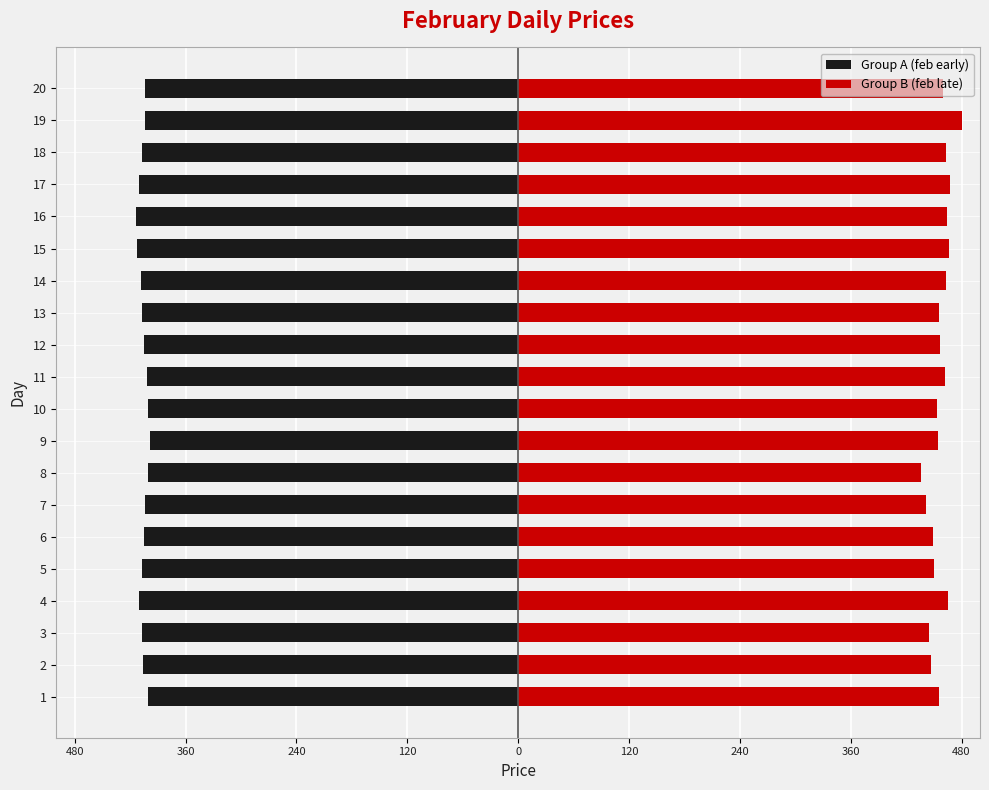

The Group A (feb early) series shows -400.5 at 1. True or false?

True